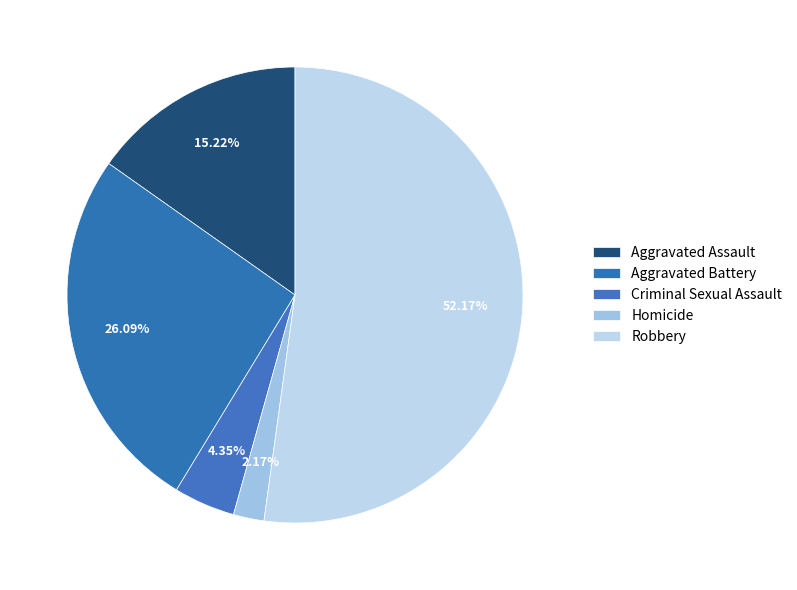

How many segments does this pie chart have?

5